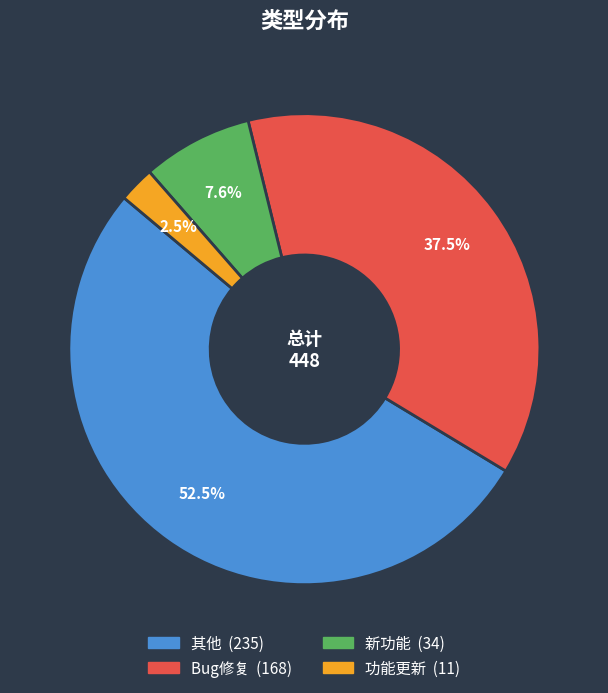

What portion of the pie excludes Bug修复?

62.5%